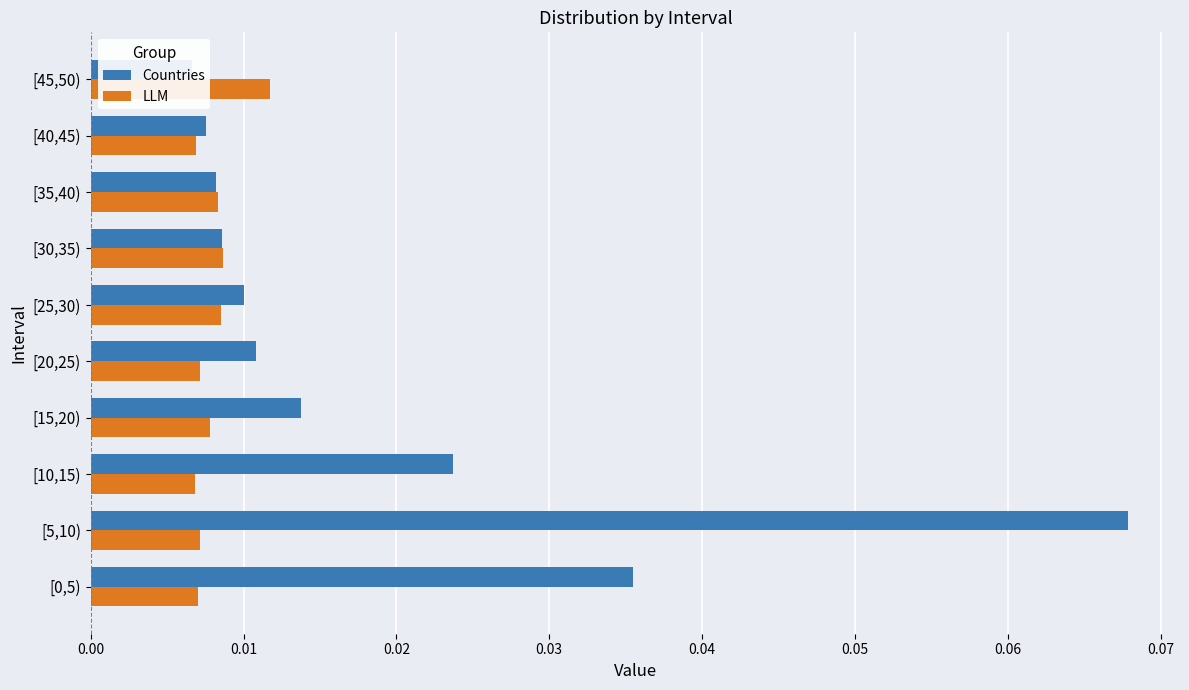

Which series has the widest spread of values?

Countries